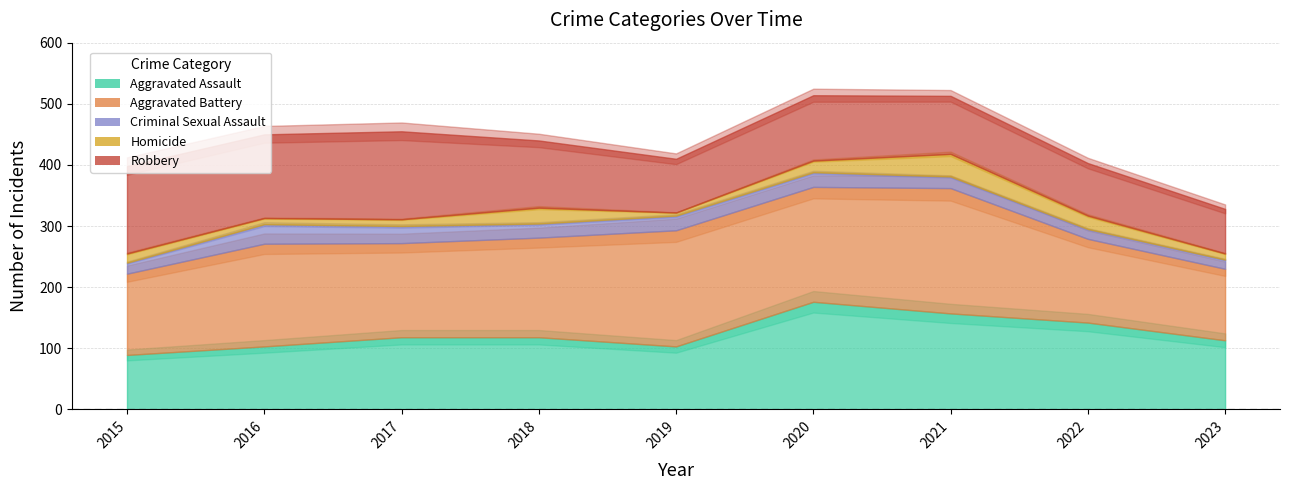

What is the value of the Criminal Sexual Assault point at the 4th from the left?

23